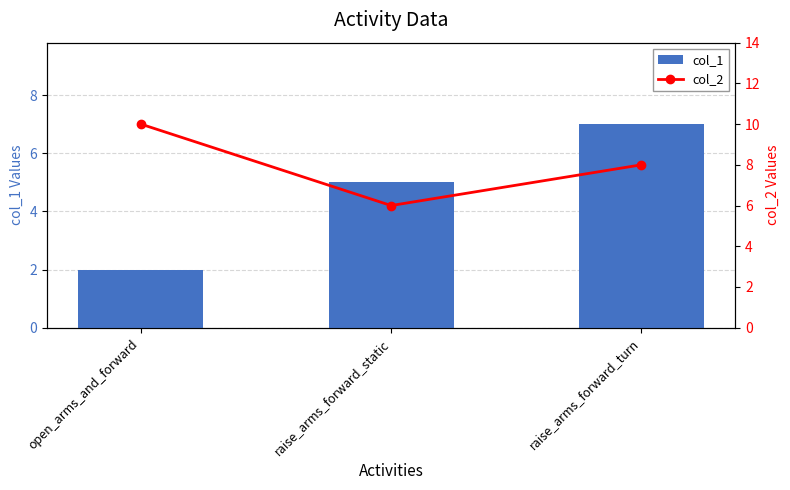

What is the maximum value shown in the chart?

10